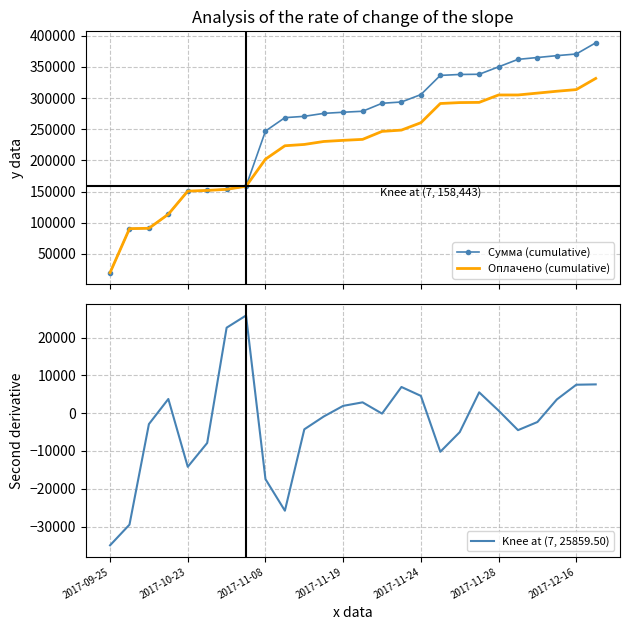

What is the lowest value of the Оплачено (cumulative) series?

20000